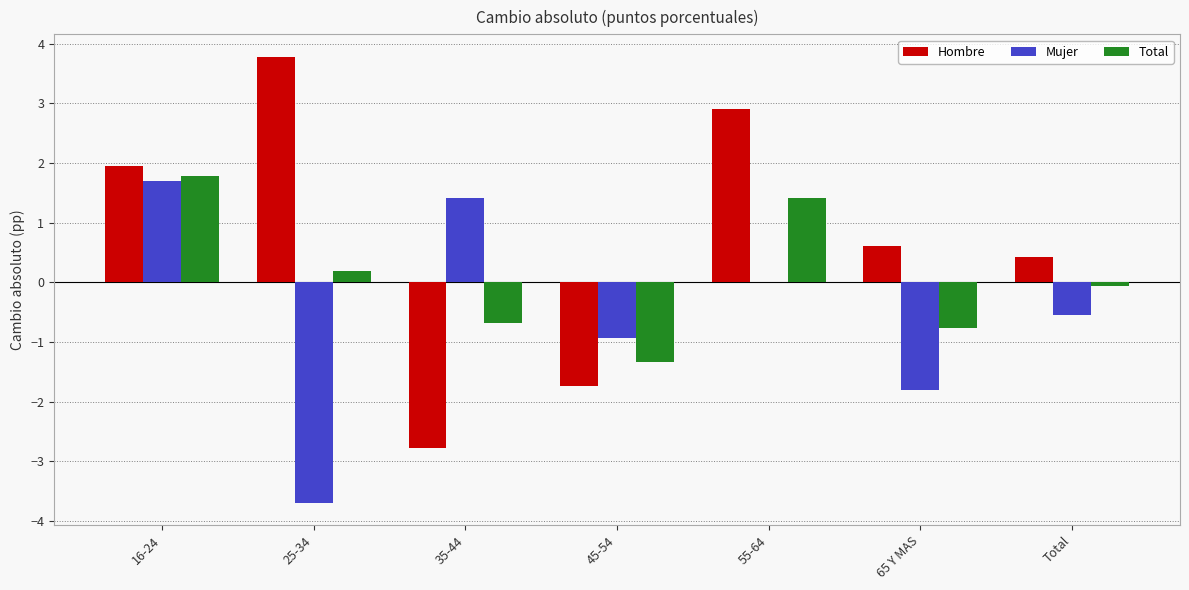

Between 16-24 and 45-54, which series saw the biggest shift?

Hombre